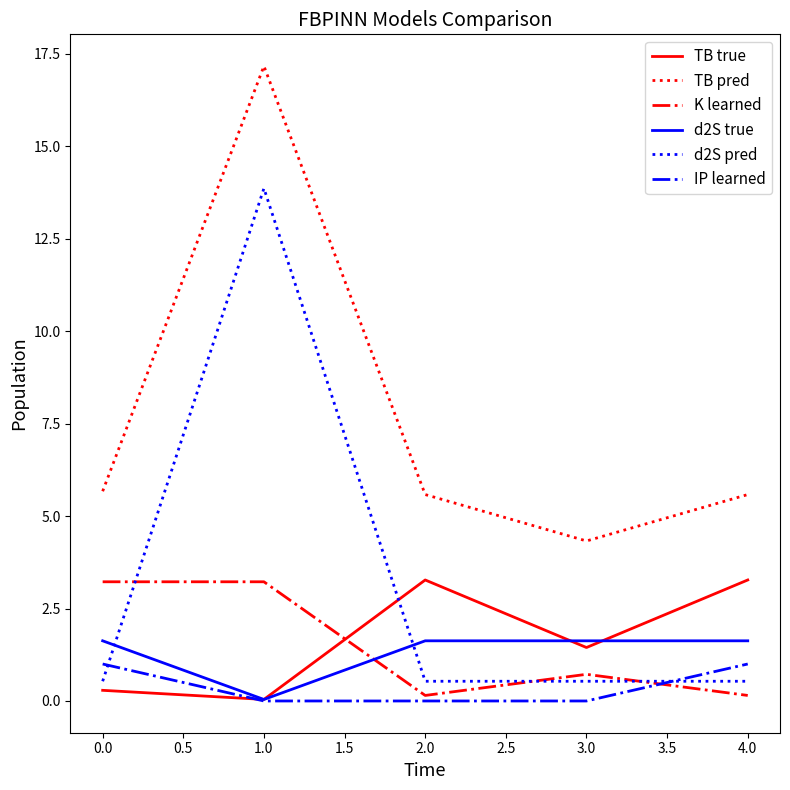

What is the difference between the maximum and minimum values in the TB true series?

3.2